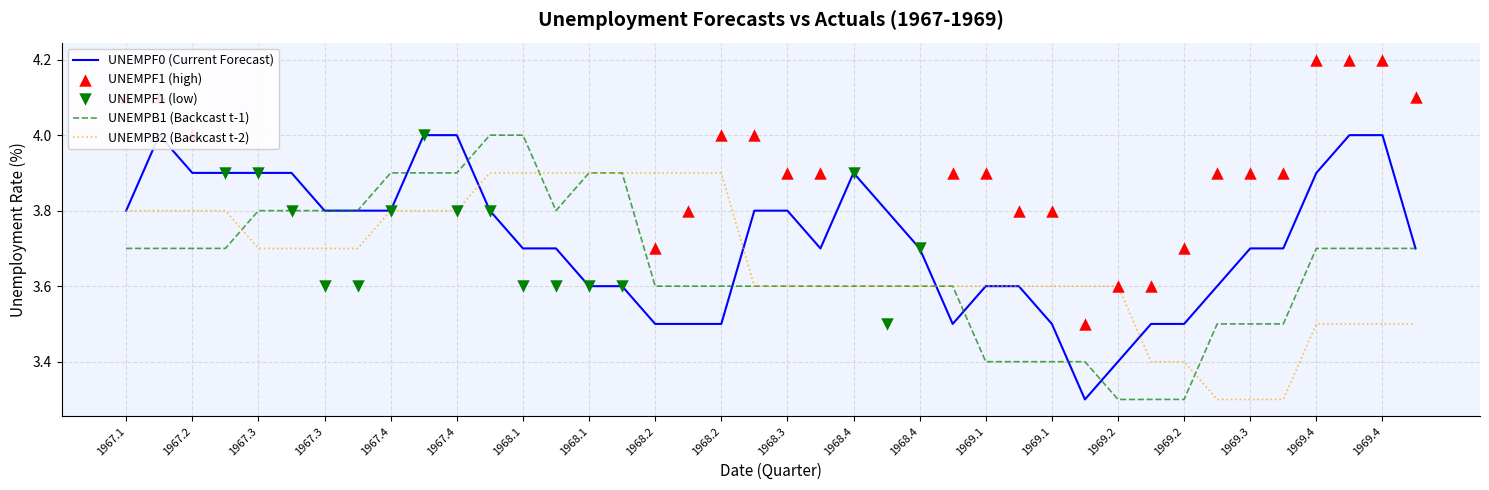

Which series has the largest total across all categories?

UNEMPF0